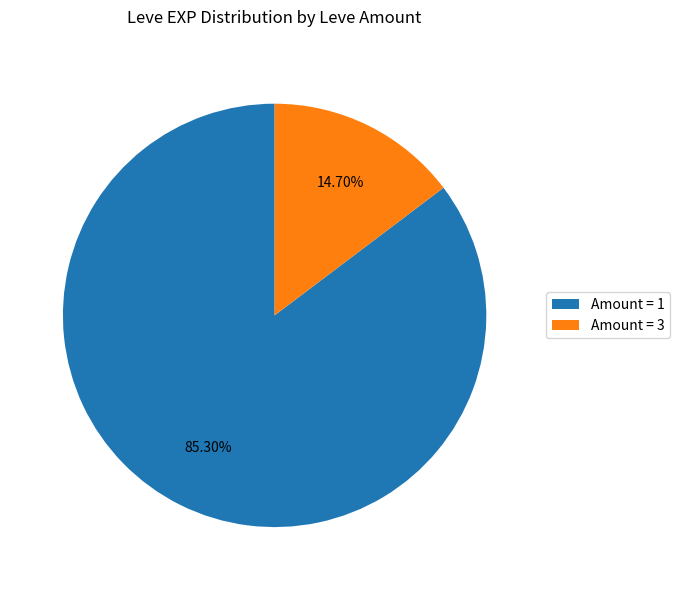

Is there any slice that represents more than half of the pie?

Yes